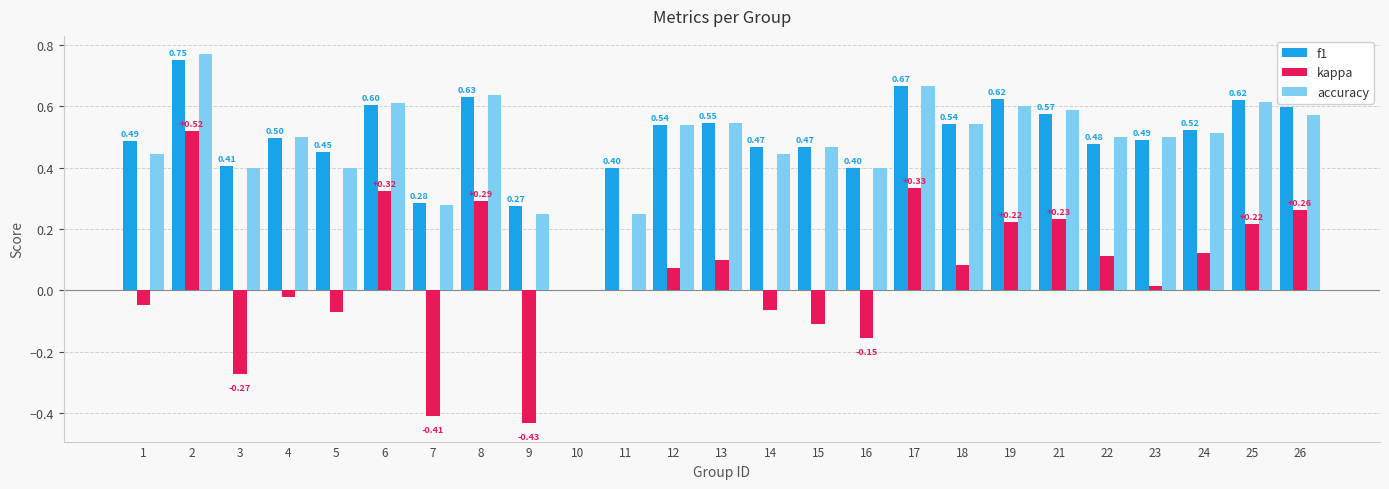

True or false: kappa has a value of 0.1 at 24.

True